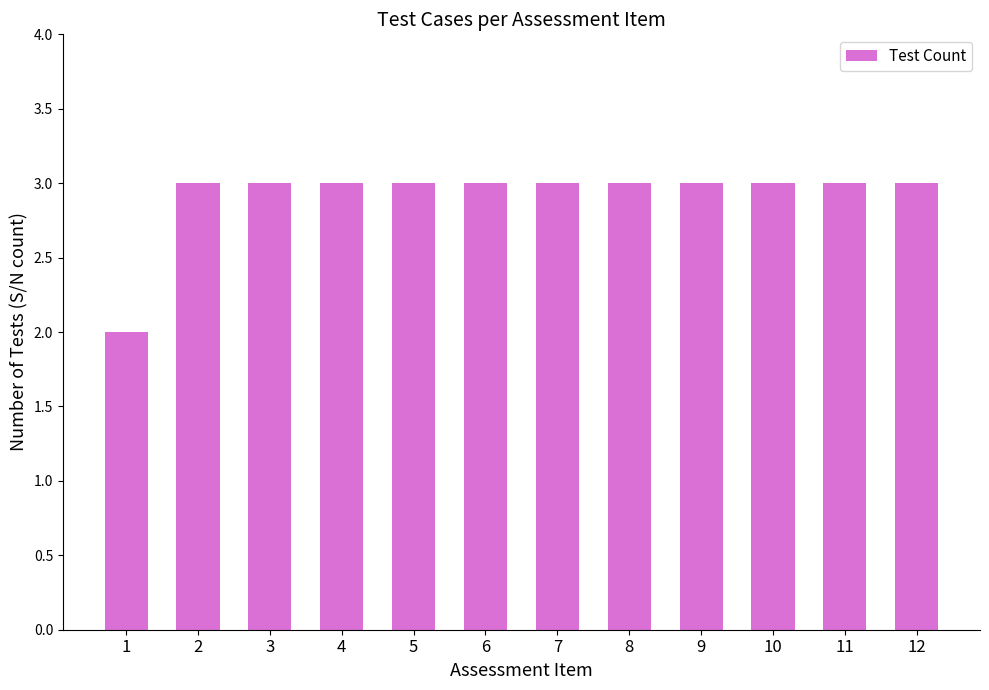

Approximately how many times larger is the value at 6 compared to 12?

1.0